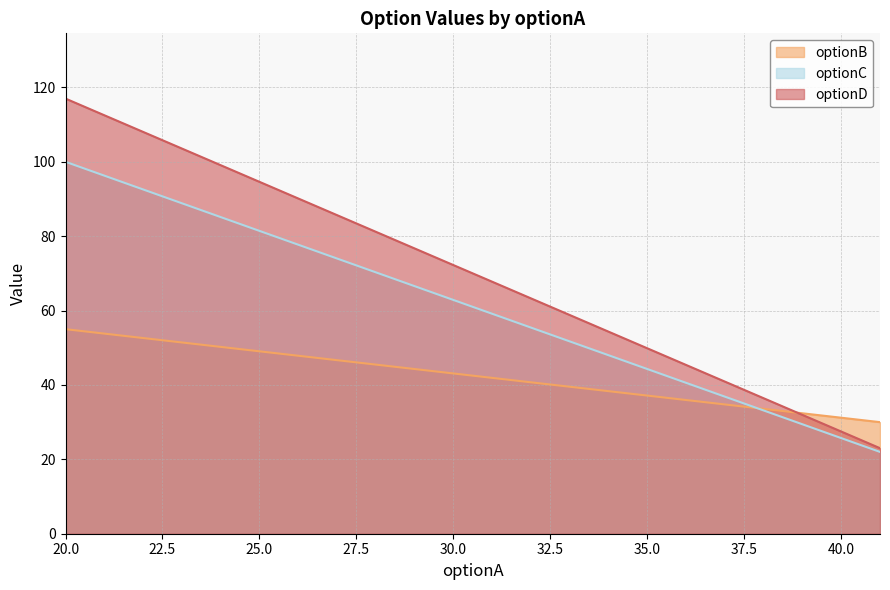

Which series changed the most between 41 and 41?

optionB